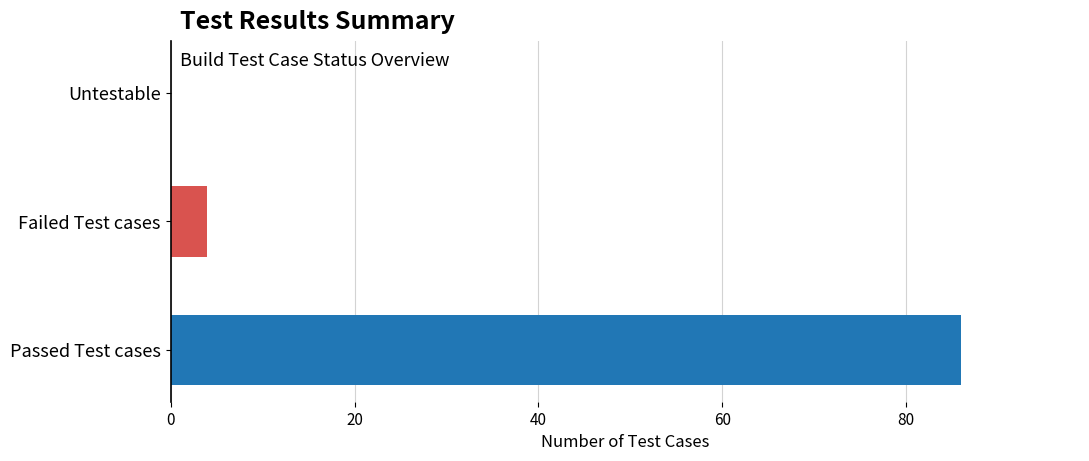

How many positive values are there?

2